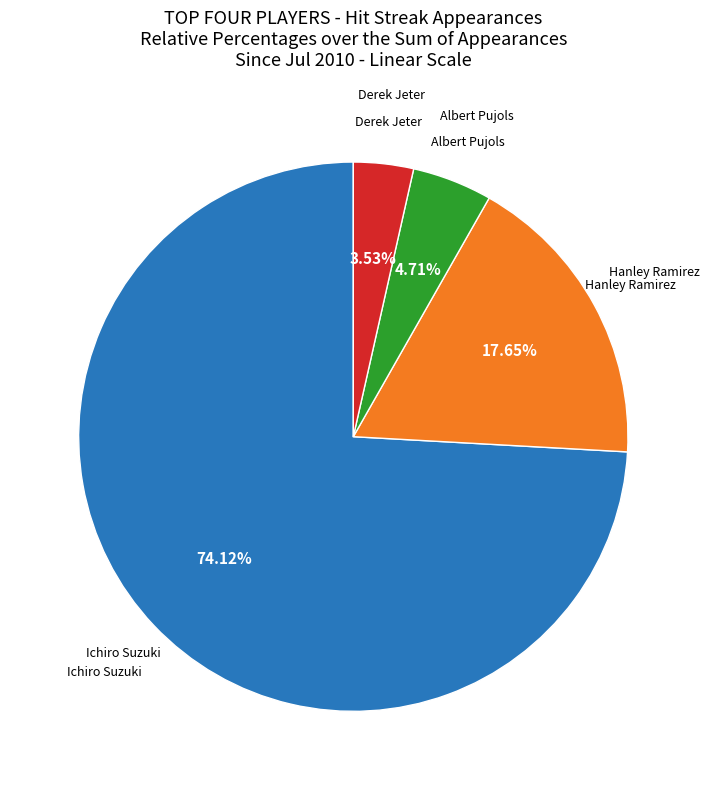

Does any single category account for the majority?

Yes